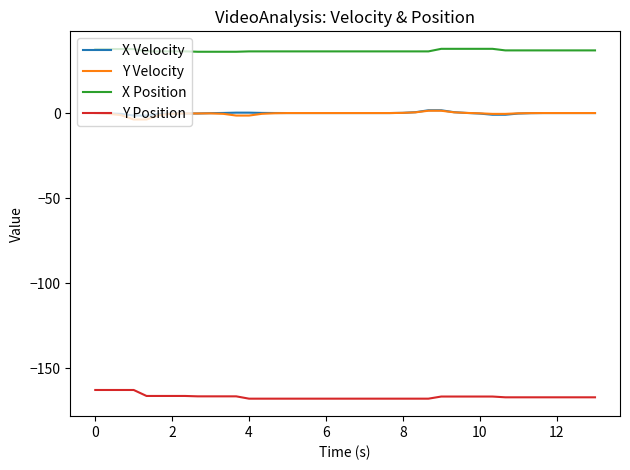

What is the sum of all X Position values?

1465.3